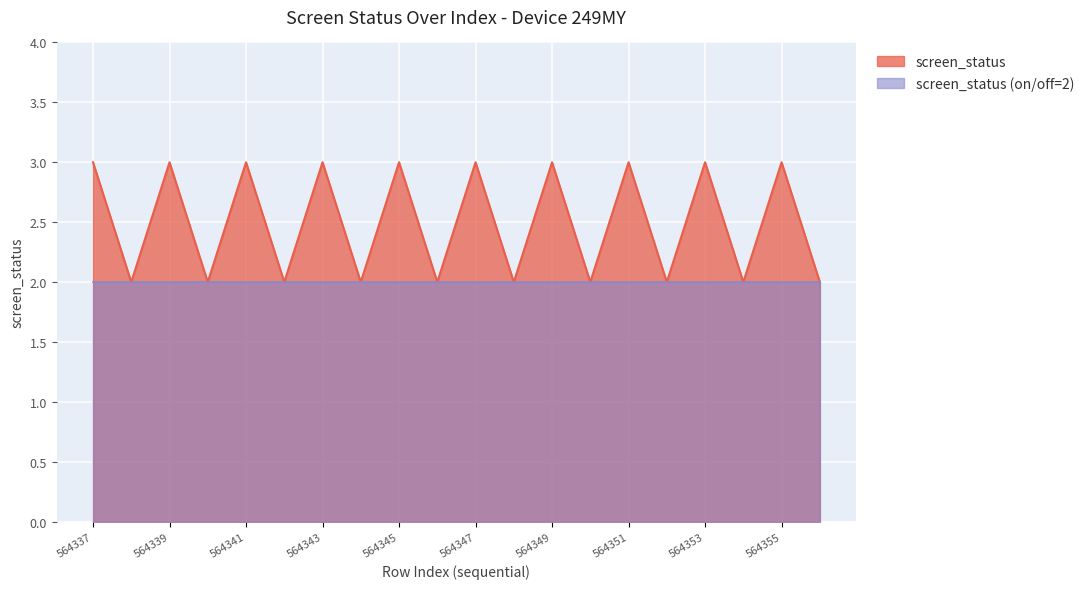

What is the ratio of the value at 564352 to the value at 564347?

0.7